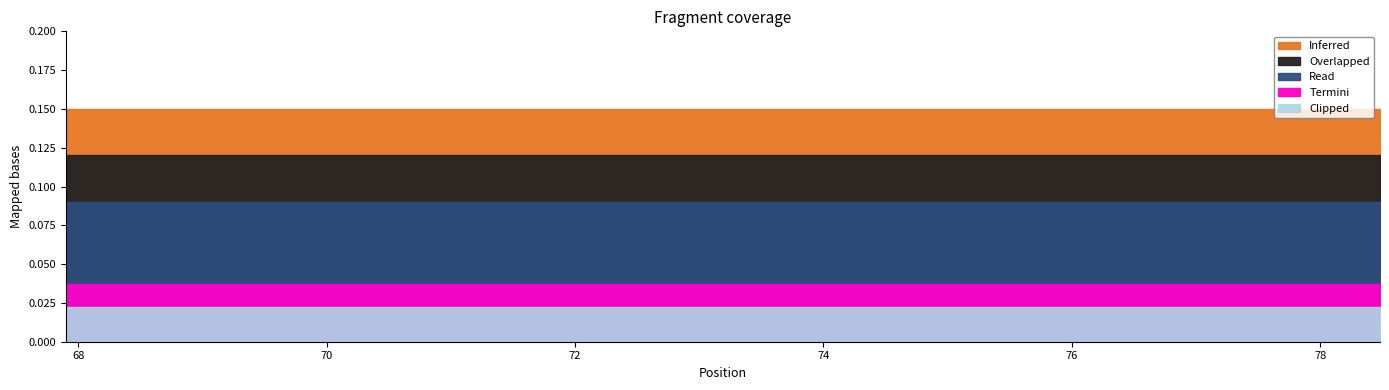

Is it true that Overlapped equals 0.0 at 67.9?

False